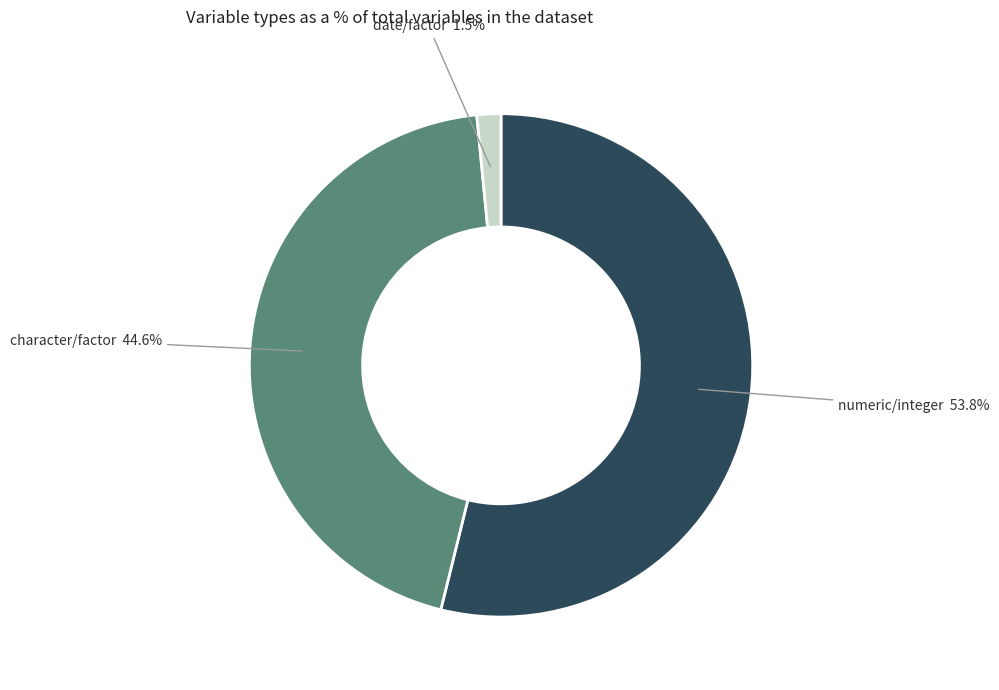

Does any single category account for the majority?

Yes